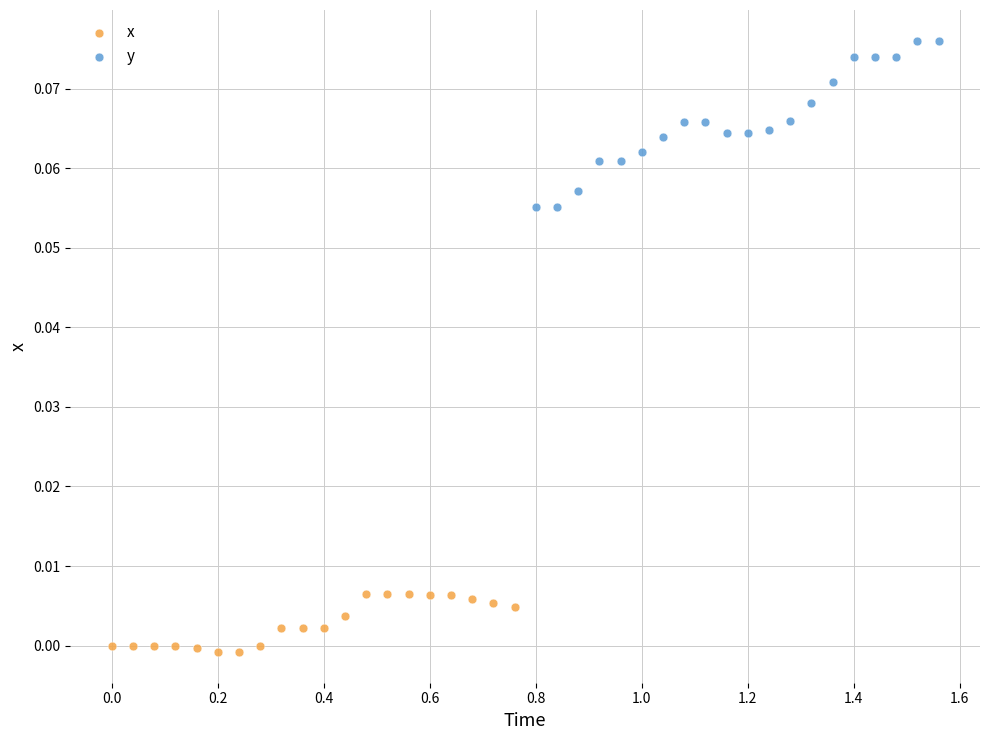

Which series reaches the minimum Y coordinate?

x